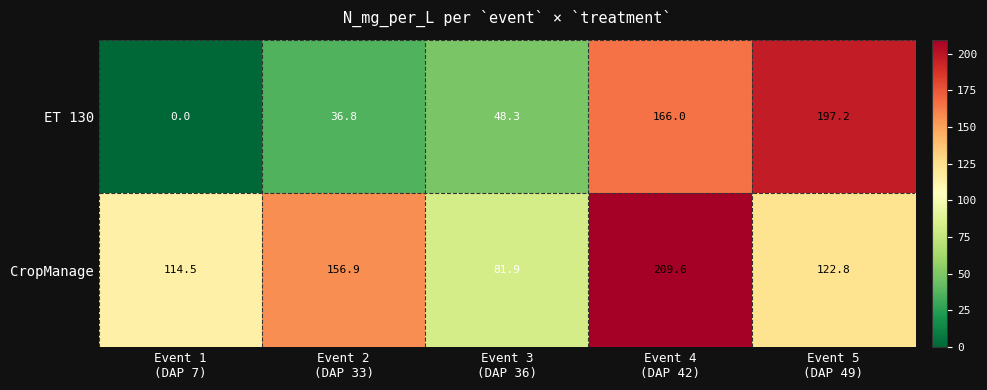

How many values in the CropManage series are below 122?

2